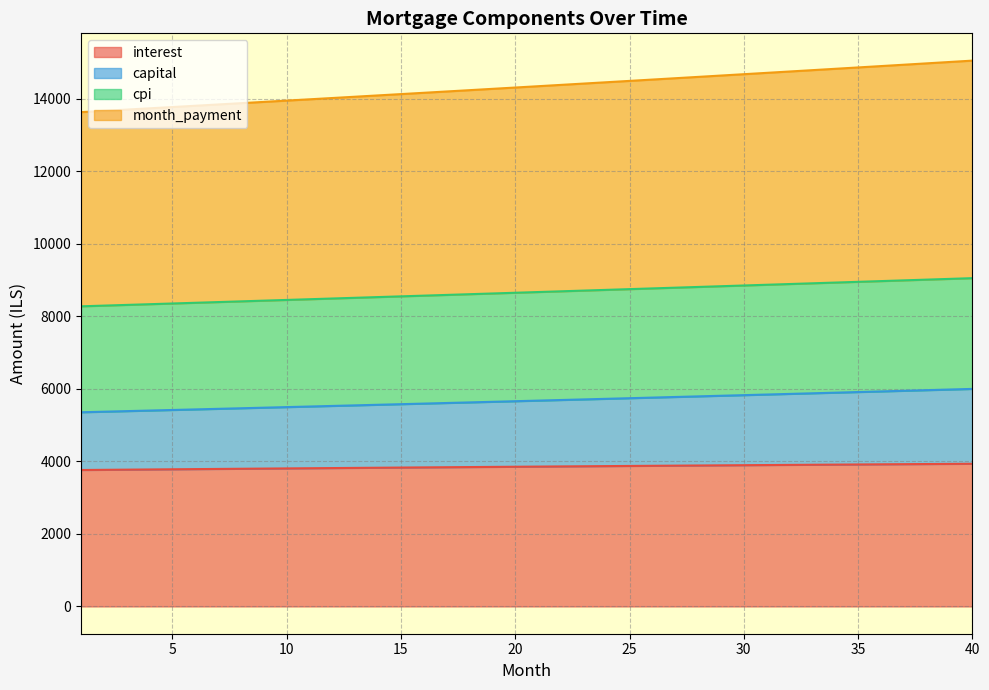

How many distinct data groups are displayed?

4